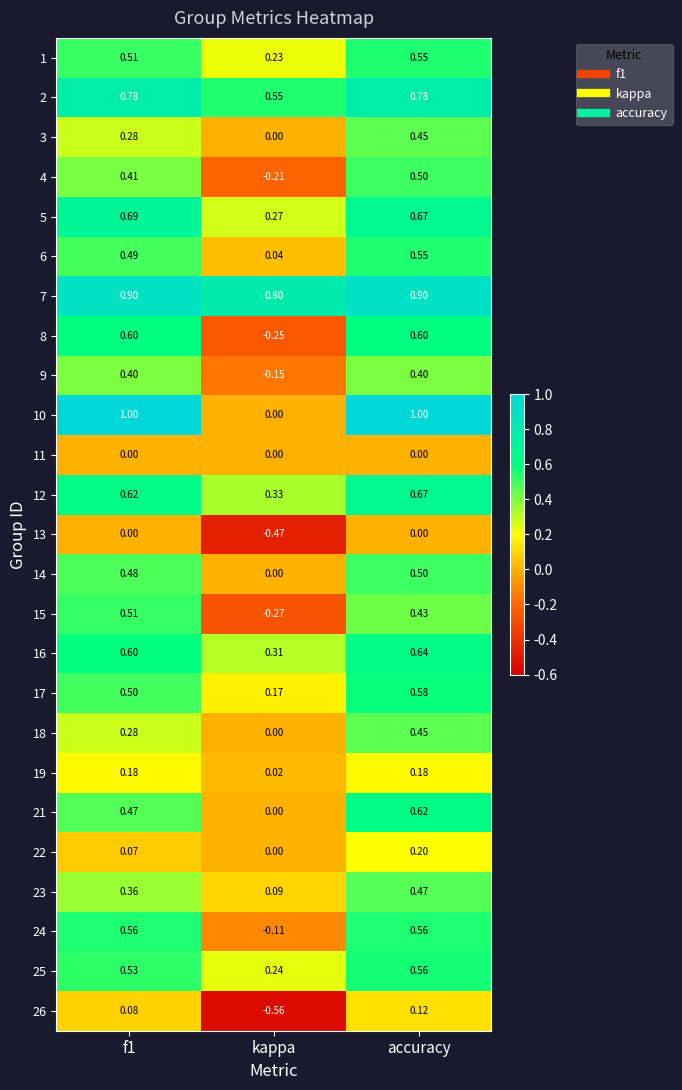

Count the number of categories in the chart.

3